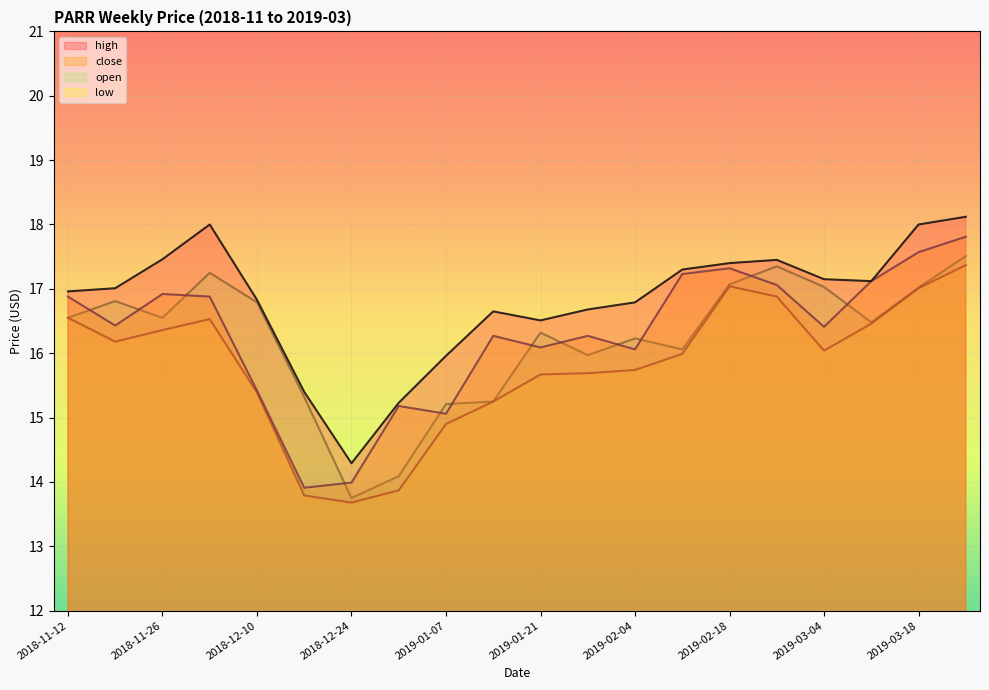

What is the label of the 1st point from the right?

2019-03-25